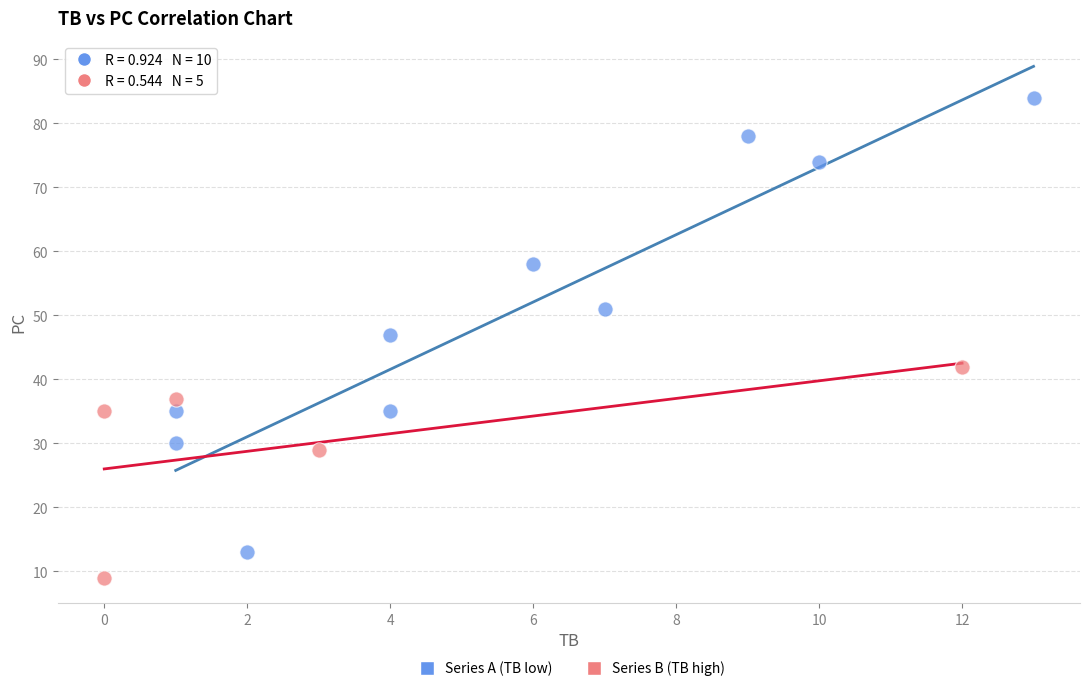

Which series has the widest spread of Y values?

Series A (TB low)